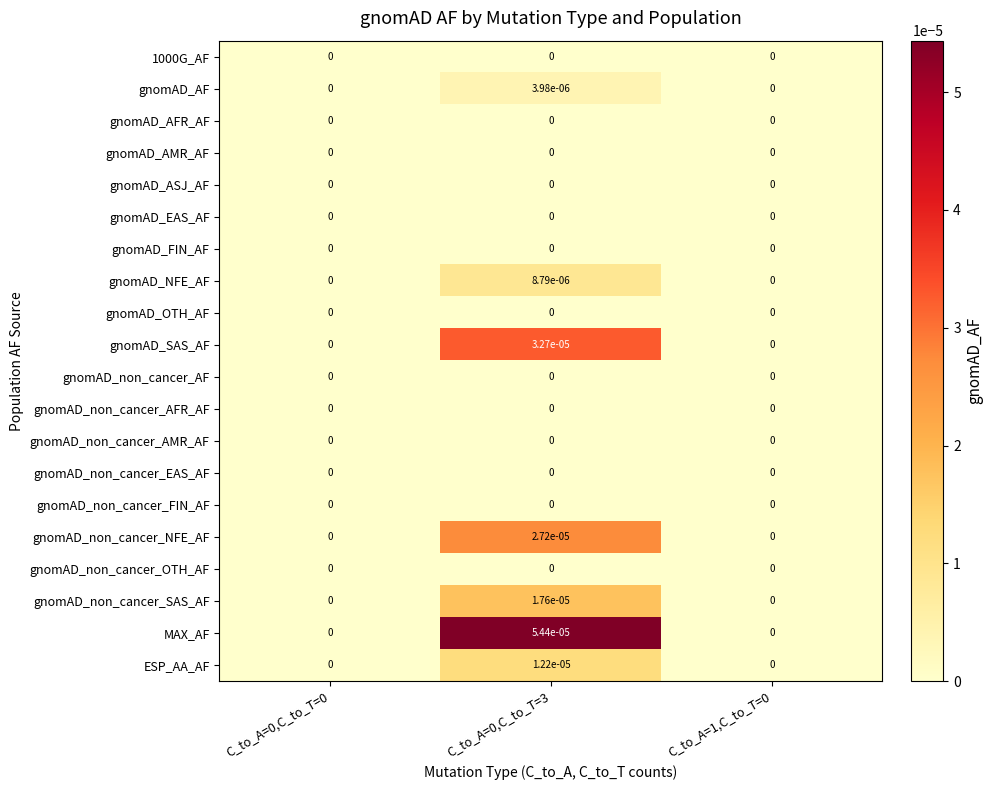

The value of gnomAD_non_cancer_AFR_AF at C_to_A=0,C_to_T=0 is 0.0. True or false?

True